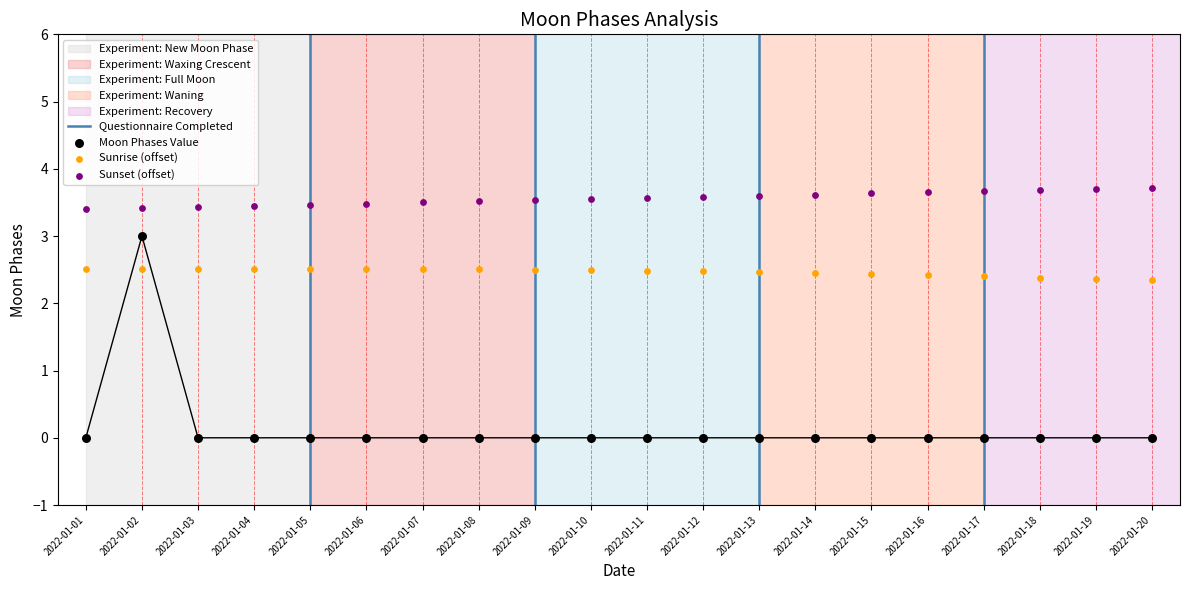

Between 2022-01-11 and 2022-01-18, which is larger?

2022-01-11